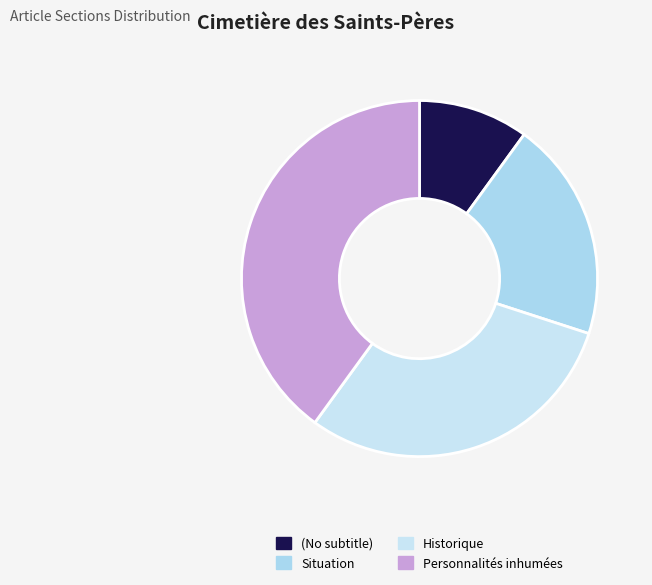

What is the change in value from (No subtitle) to Personnalités inhumées?

+3